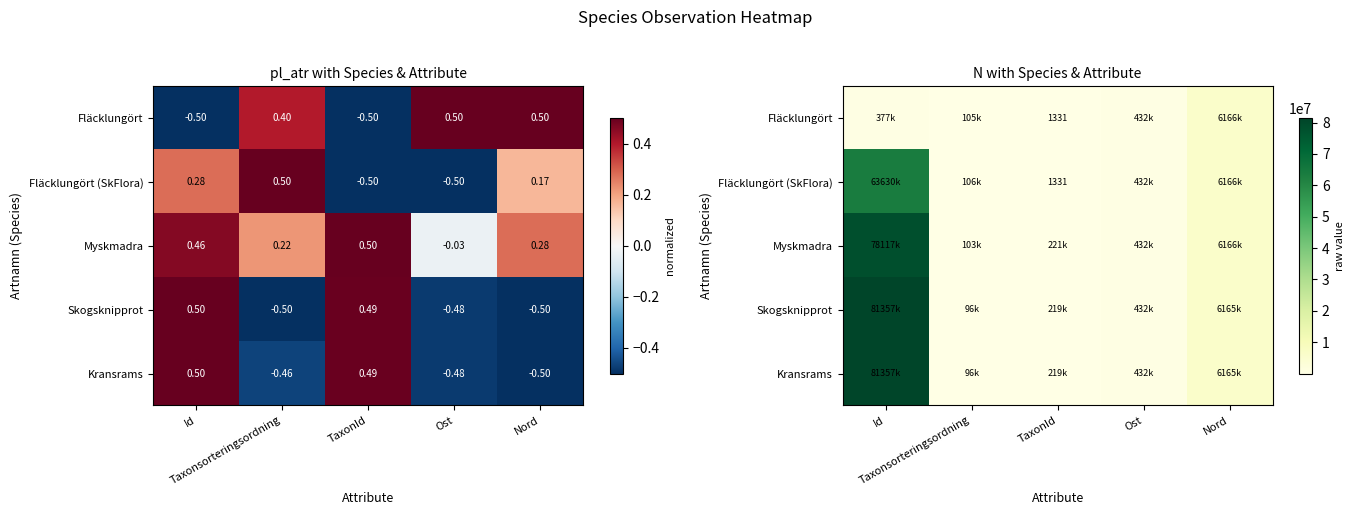

What is the greatest value displayed?

81357810